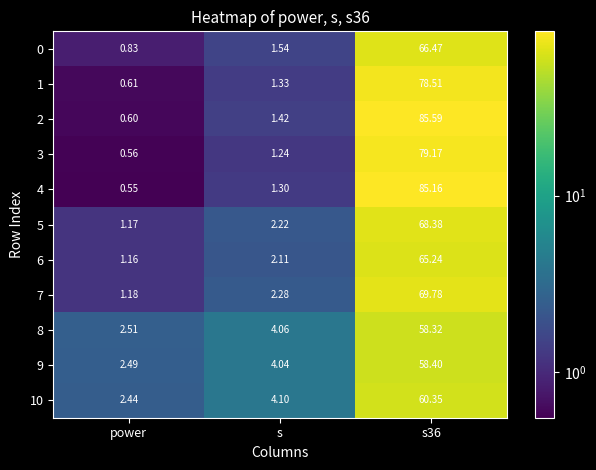

List the series in order of their peak value, lowest first.

8, 9, 10, 6, 0, 5, 7, 1, 3, 4, 2